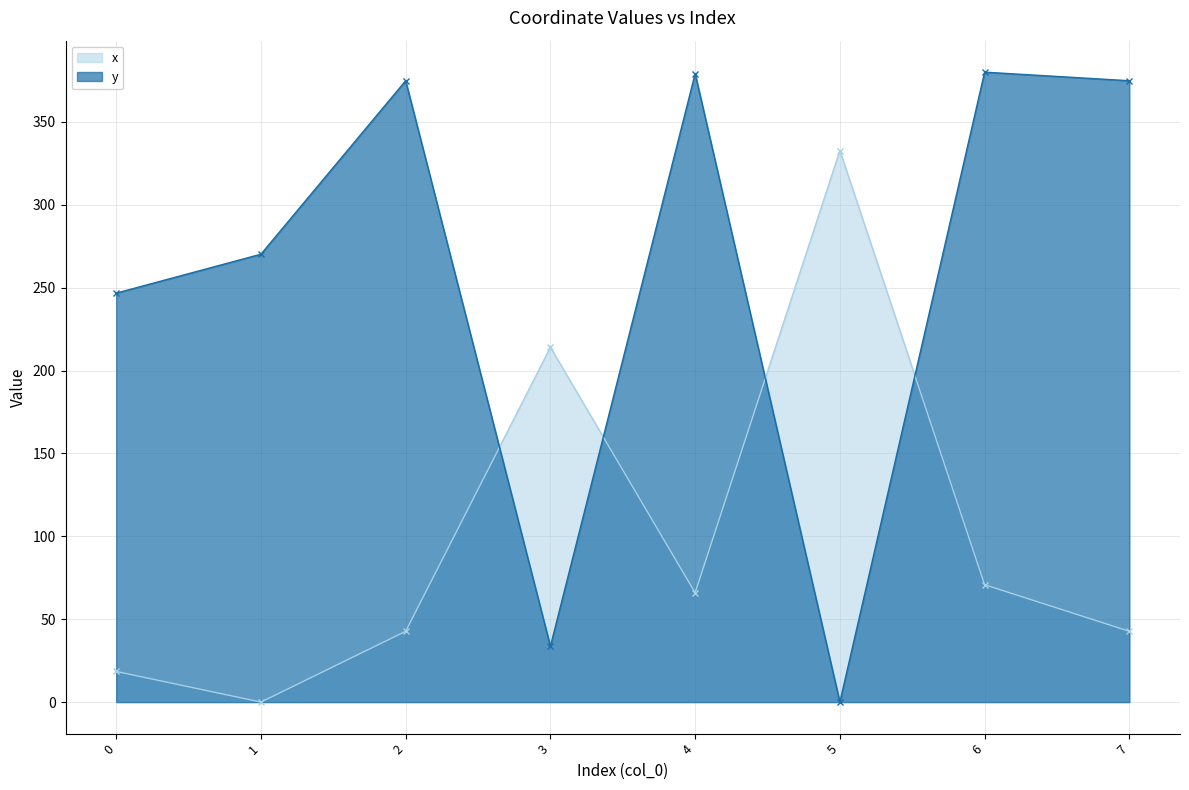

Which series ends up on top after the final intersection of x and y?

y